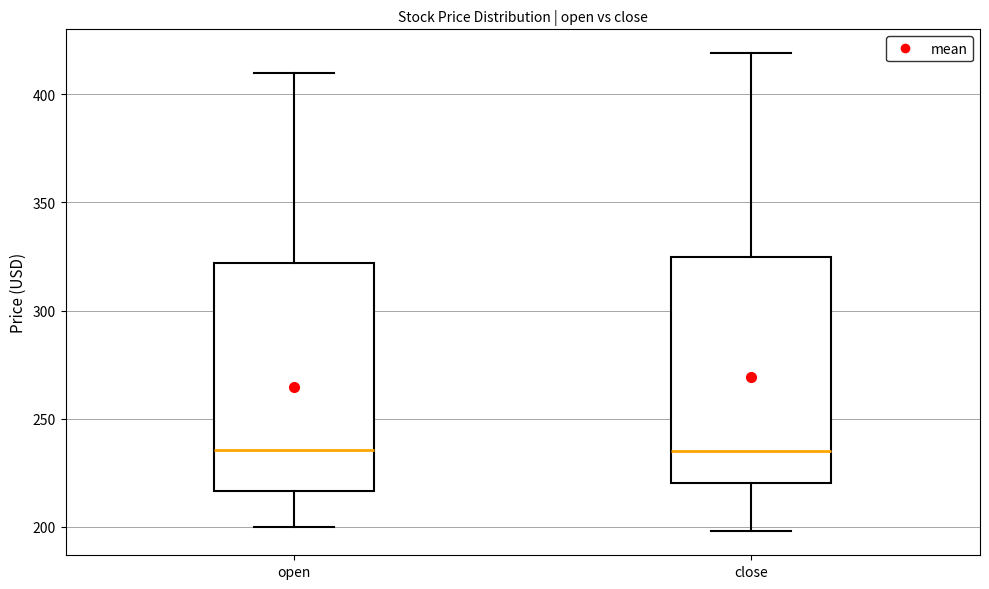

Where is the upper edge of the box for close on the y-axis? The values are not printed on the chart, so give them approximately, as read against the axis.

325